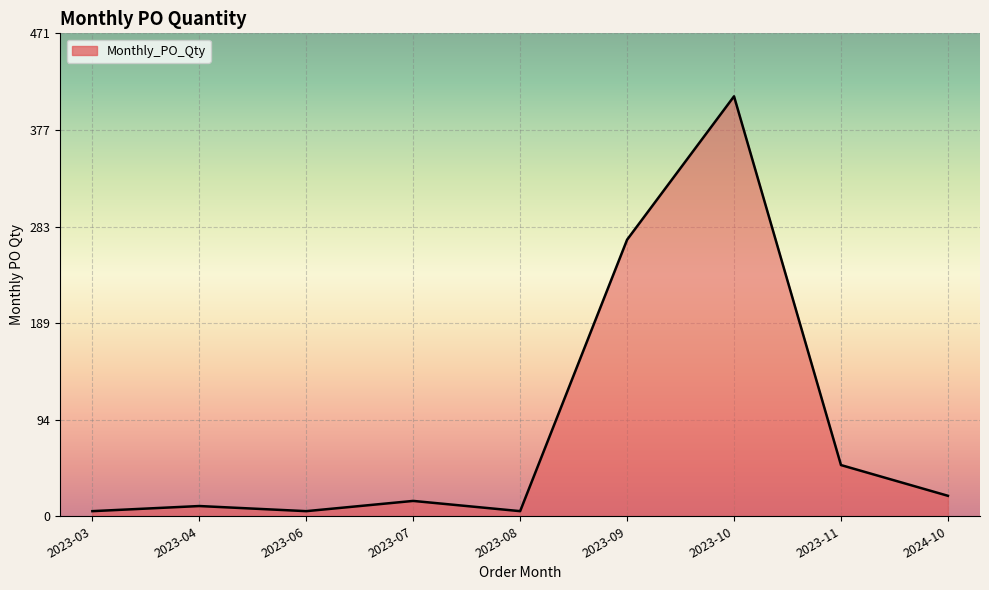

Count the number of categories in the chart.

9